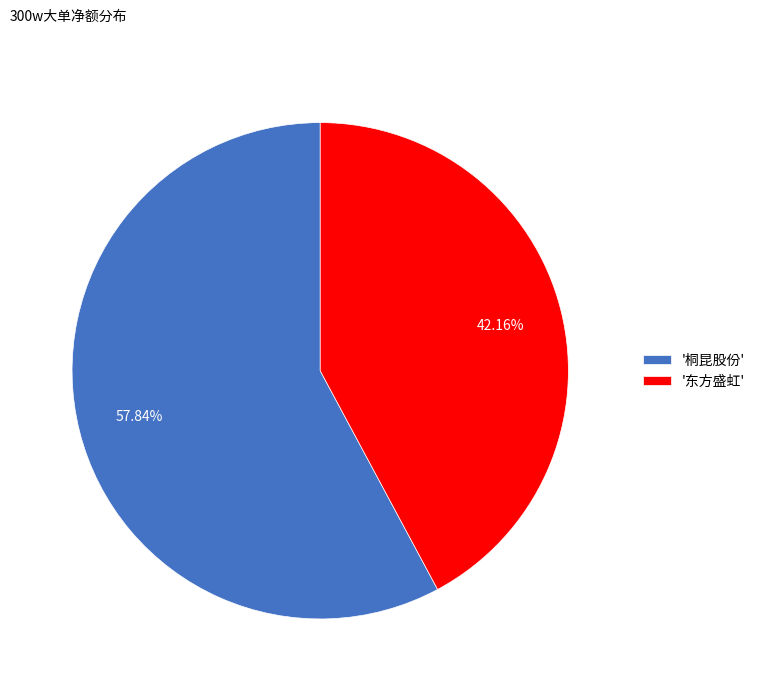

Which has a higher value, '桐昆股份' or '东方盛虹'?

'桐昆股份'